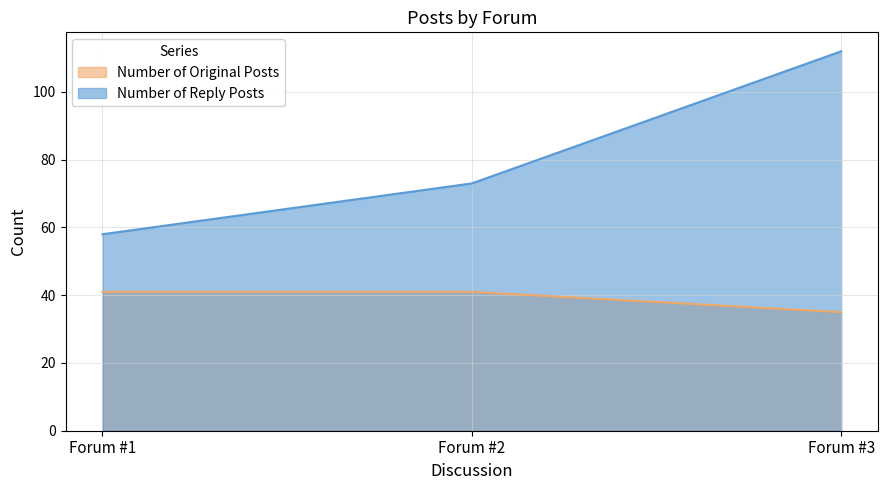

What is the difference between the maximum and minimum values in the Number of Original Posts series?

6